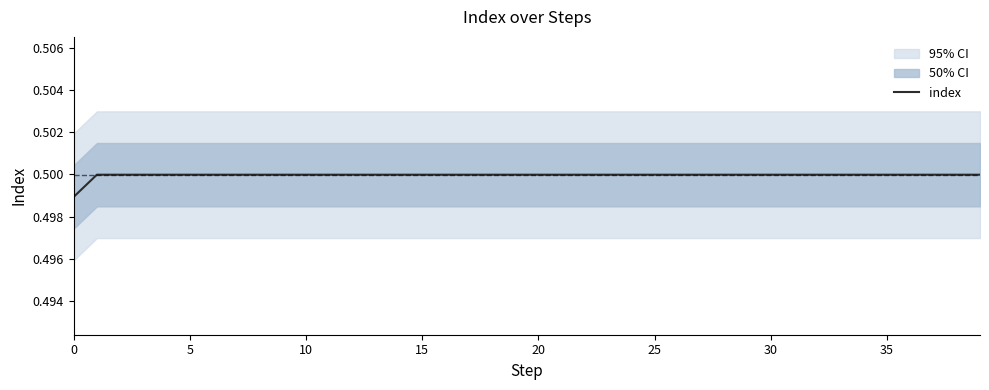

How many values are between 0 and 1?

40